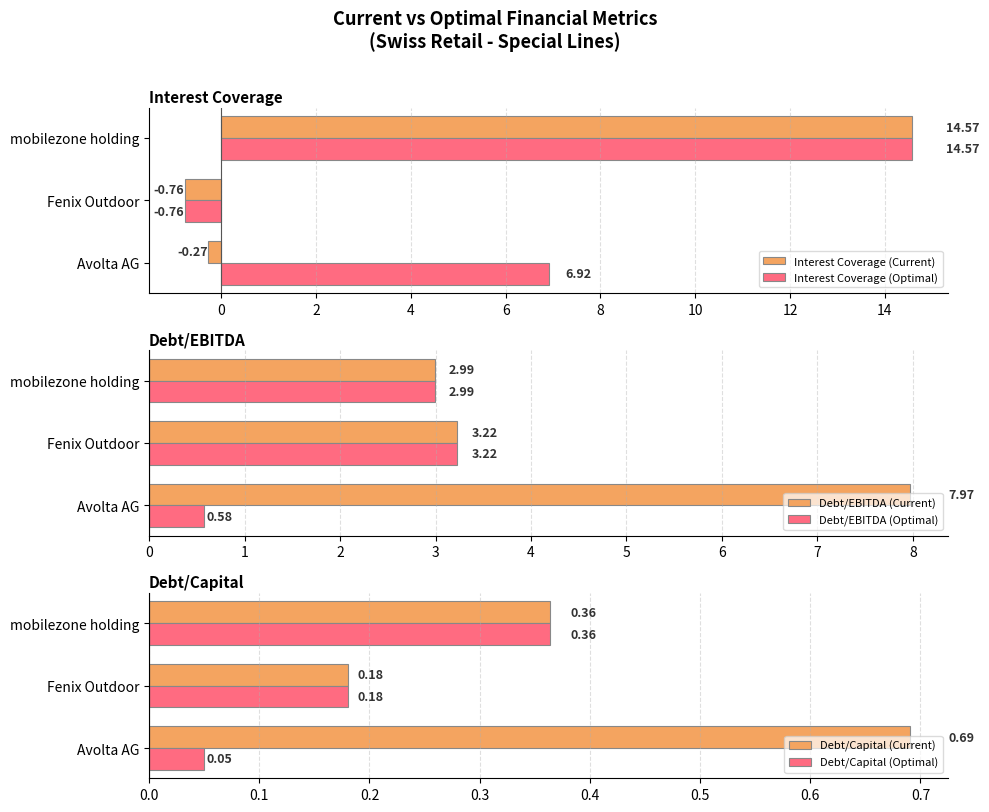

Does the chart contain any negative values?

Yes